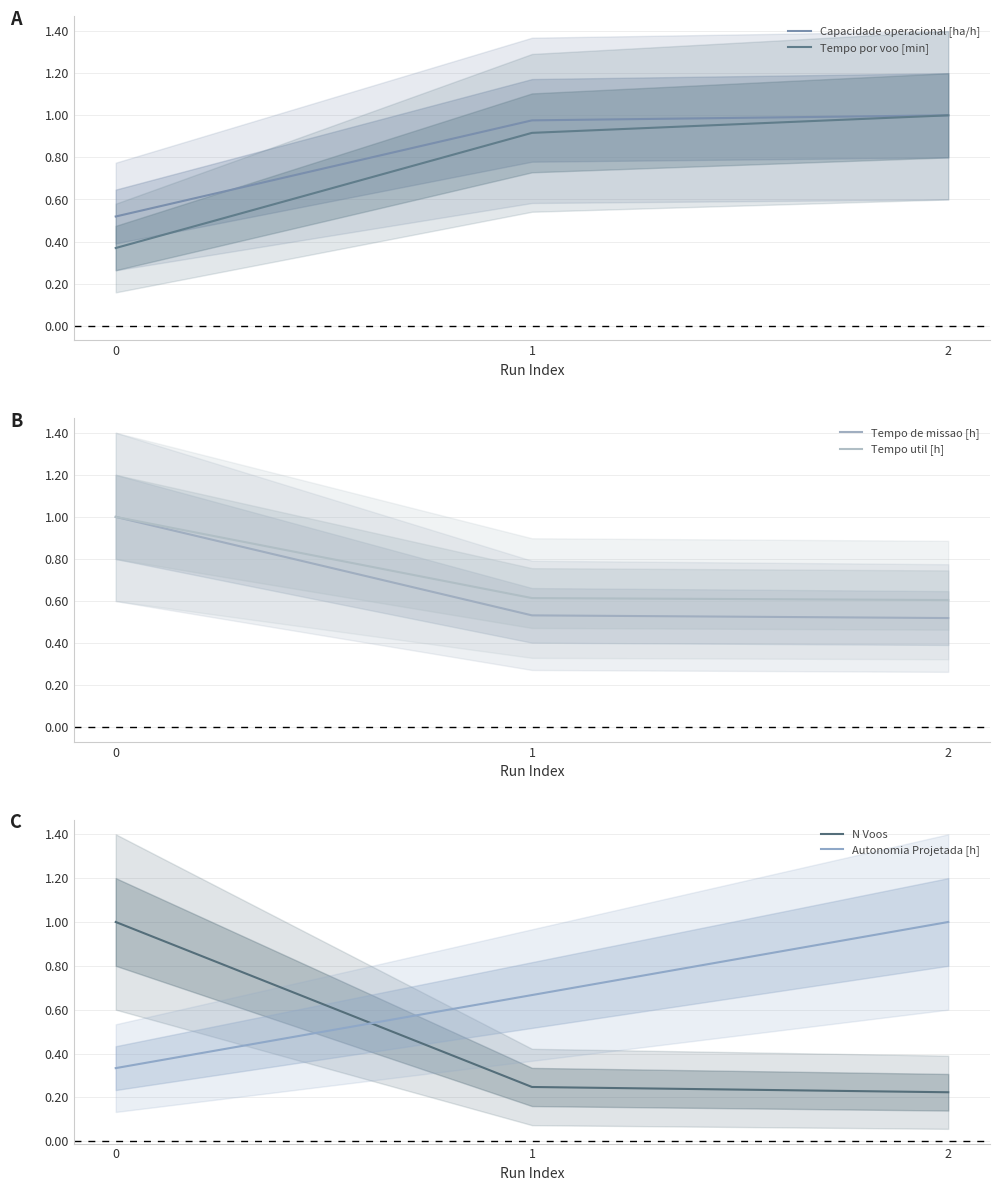

At which category is the sum across all series the highest?

2